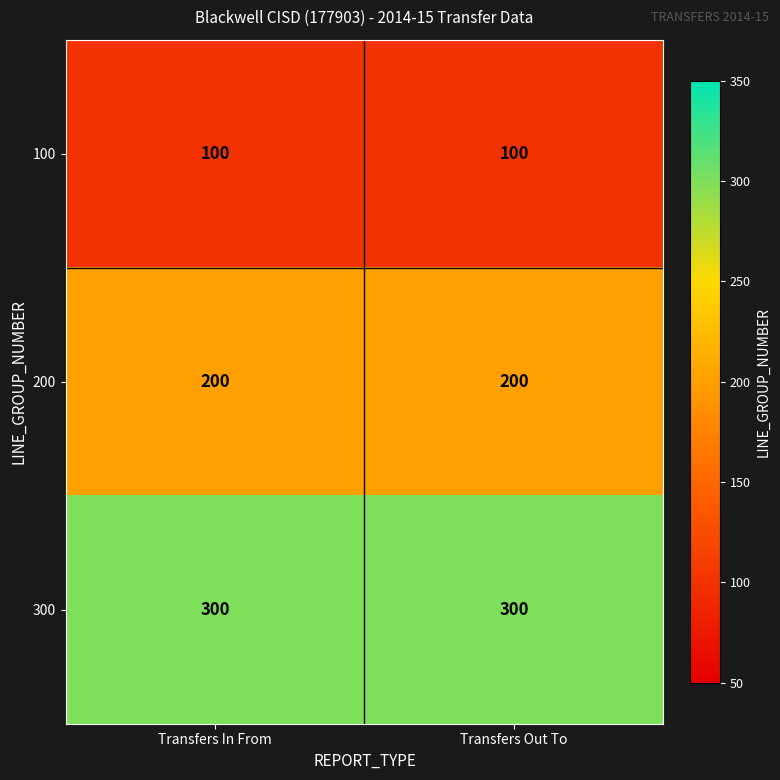

What is the spread (max minus min) of values at Transfers In From?

200